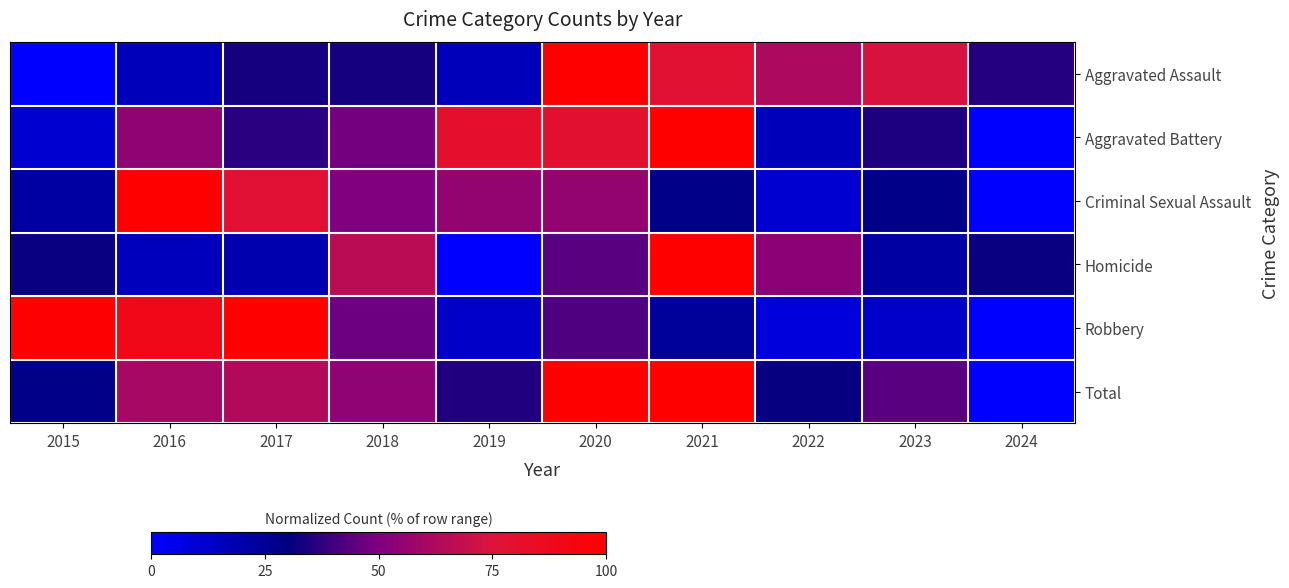

At which category is the sum across all series the highest?

2021